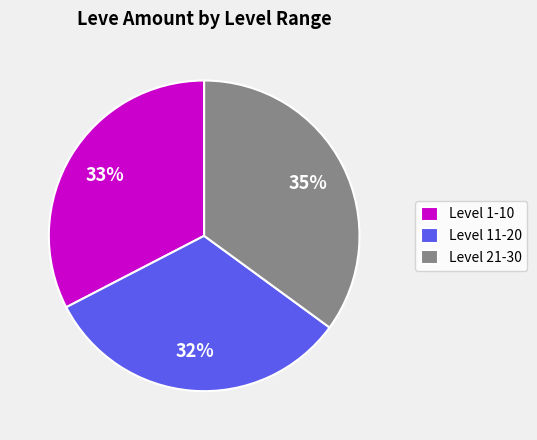

The Level 21-30 slice represents 35% of the pie. True or false?

True